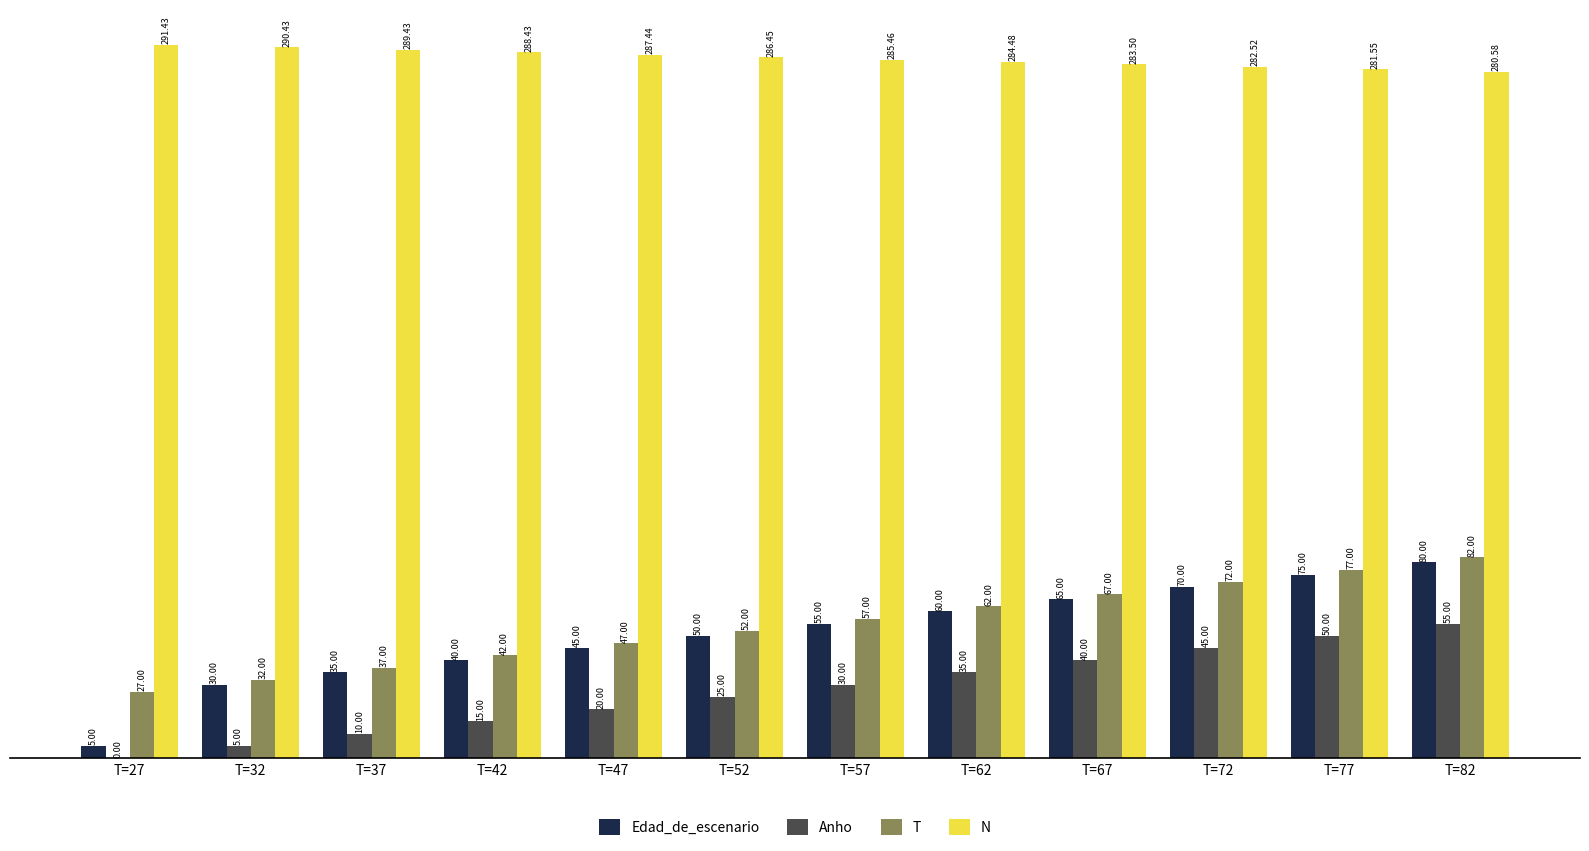

What is the sum of all T values?

654.0